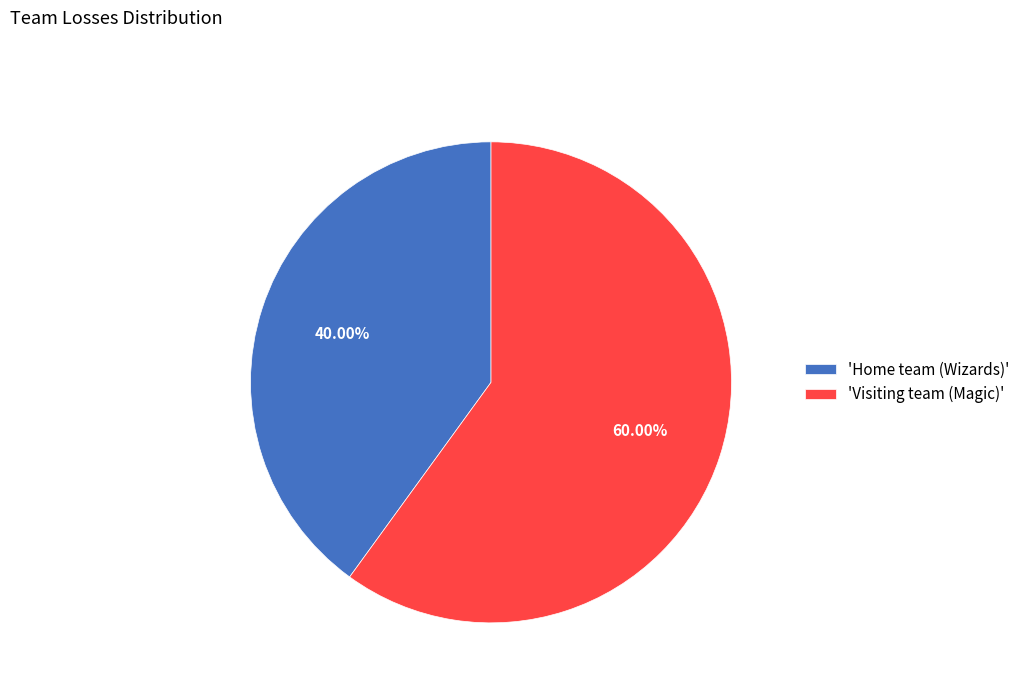

Is there any slice that represents more than half of the pie?

Yes